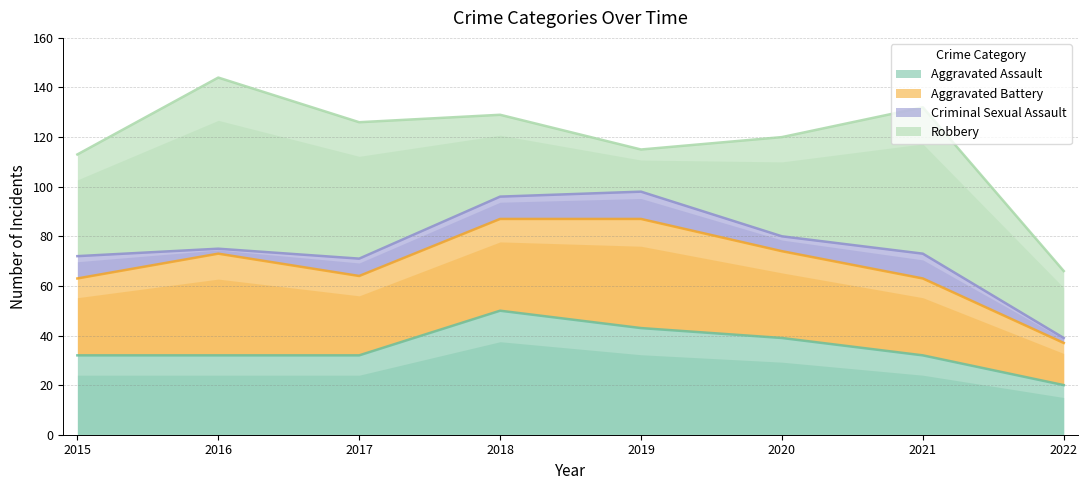

Rank the series by their maximum value, from lowest to highest.

Criminal Sexual Assault, Aggravated Battery, Aggravated Assault, Robbery